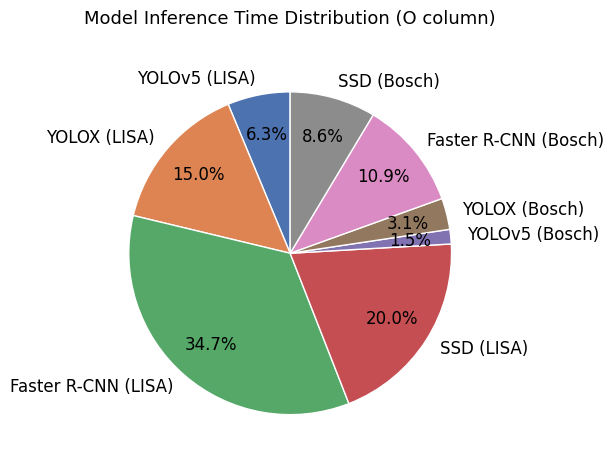

To the nearest percent, what is the difference between the SSD (Bosch) and Faster R-CNN (LISA) slice percentages?

26%